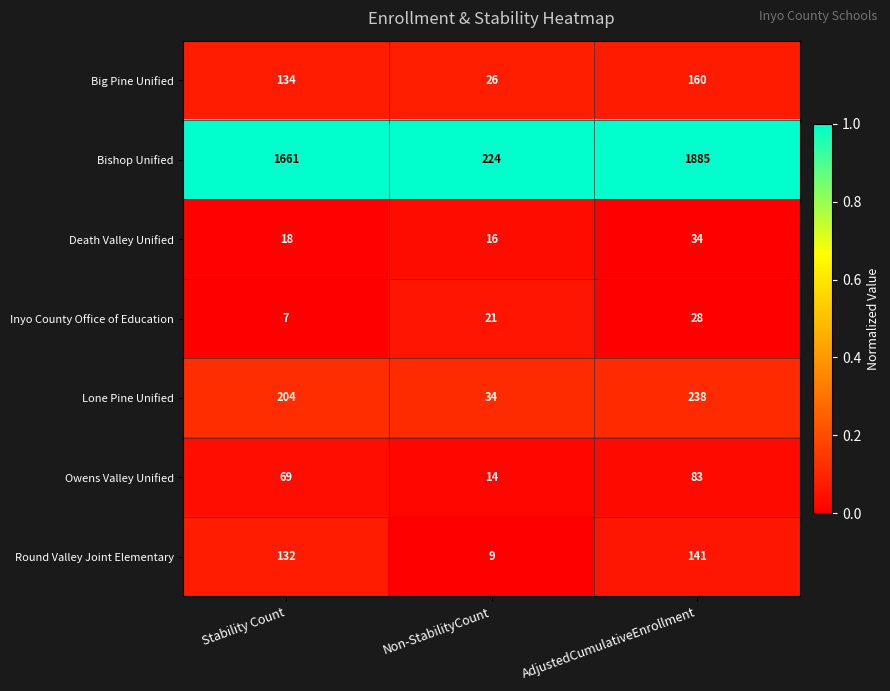

At which category is the sum across all series the highest?

AdjustedCumulativeEnrollment